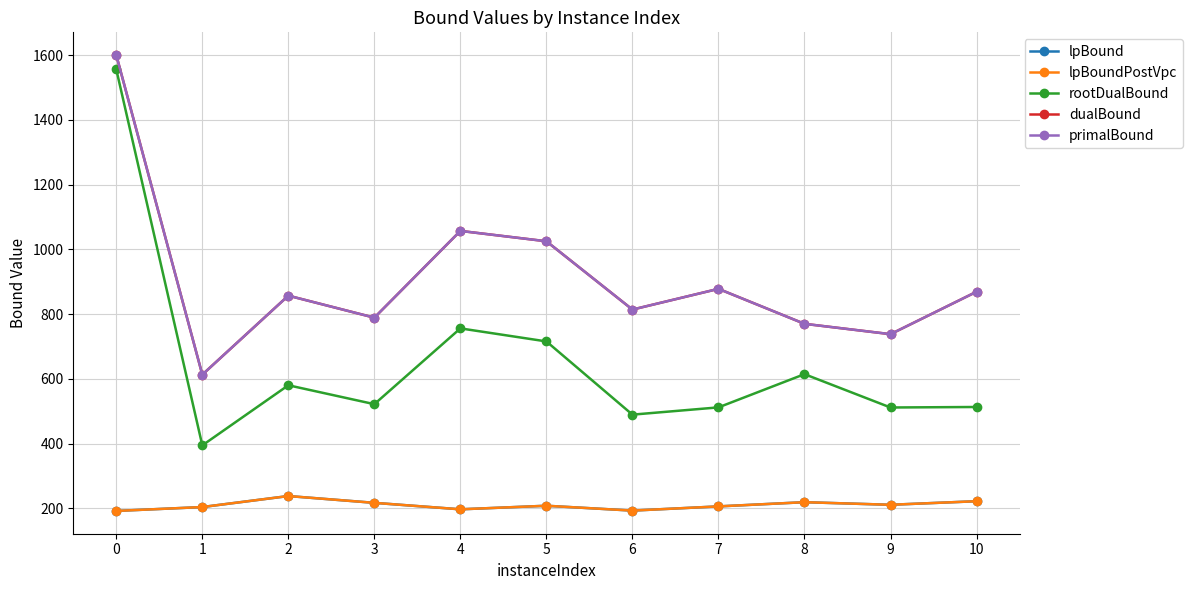

Reading left to right, what are all the values shown in this chart?

lpBound: 0=192.0	1=204.0	2=238.0	3=217.0	4=197.0	5=208.0	6=193.0	7=206.0	8=219.0	9=211.0	10=222.0
lpBoundPostVpc: 0=192.0	1=204.0	2=238.0	3=217.0	4=197.0	5=208.0	6=193.0	7=206.0	8=219.0	9=211.0	10=222.0
rootDualBound: 0=1555.7	1=394.5	2=580.2	3=521.8	4=755.9	5=715.6	6=489.4	7=511.9	8=614.5	9=511.5	10=513.1
dualBound: 0=1600.0	1=613.0	2=857.0	3=789.0	4=1057.0	5=1025.0	6=814.0	7=878.0	8=770.0	9=738.0	10=869.0
primalBound: 0=1600.0	1=613.0	2=857.0	3=789.0	4=1057.0	5=1025.0	6=814.0	7=878.0	8=770.0	9=738.0	10=869.0